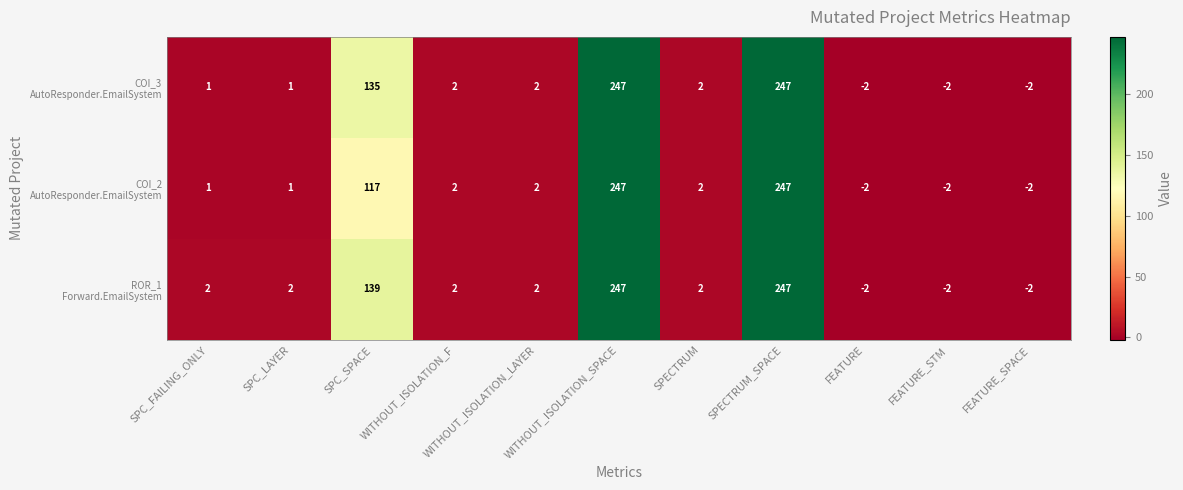

What is the difference between the highest and lowest values at SPC_SPACE?

22